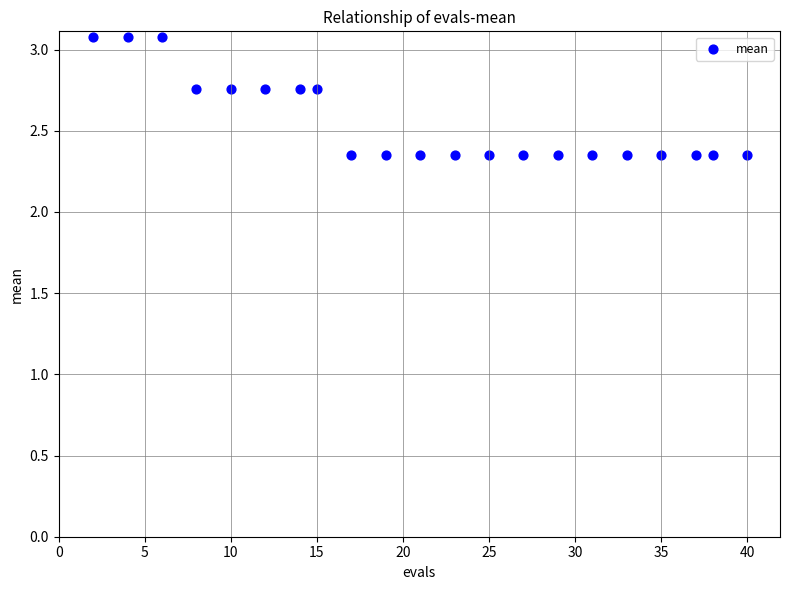

What is the range of Y values (max minus min)?

0.7